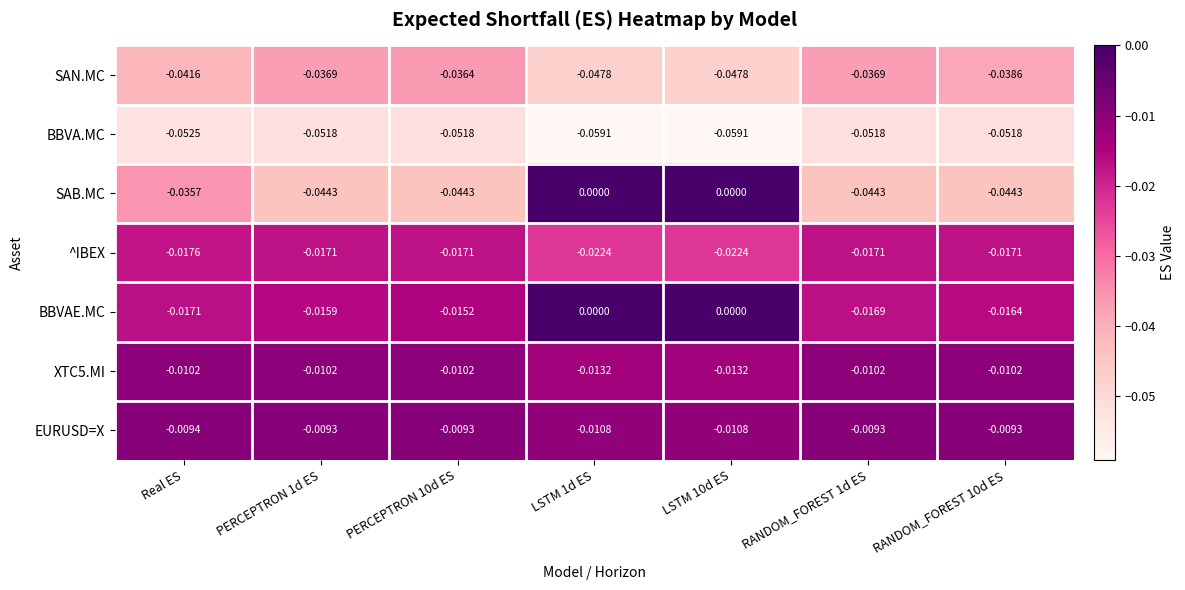

Which series has the largest range (max minus min)?

SAB.MC